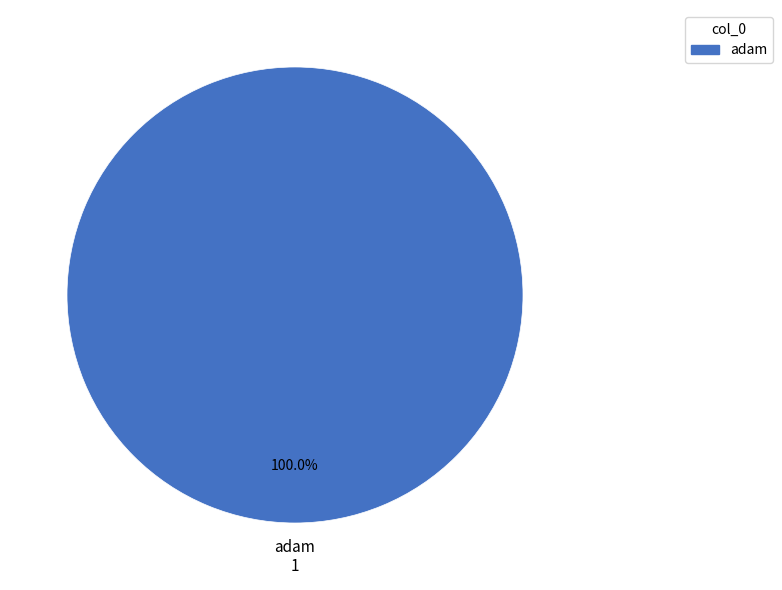

Rank the categories by value from lowest to highest.

adam